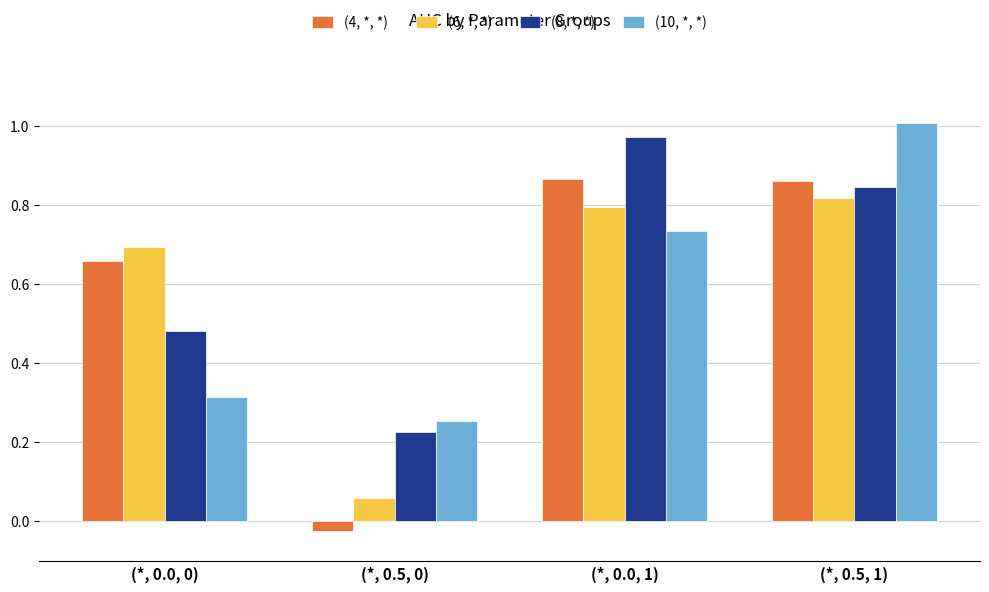

What is the total value across all series at (*, 0.0, 0)?

2.1